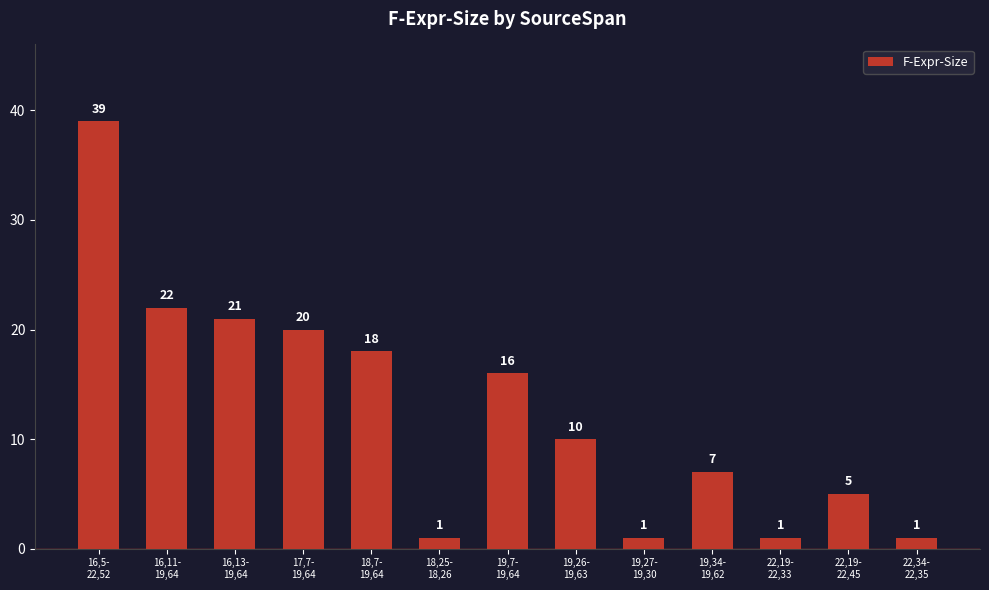

At which category does the chart reach its peak across all series?

16,5-
22,52